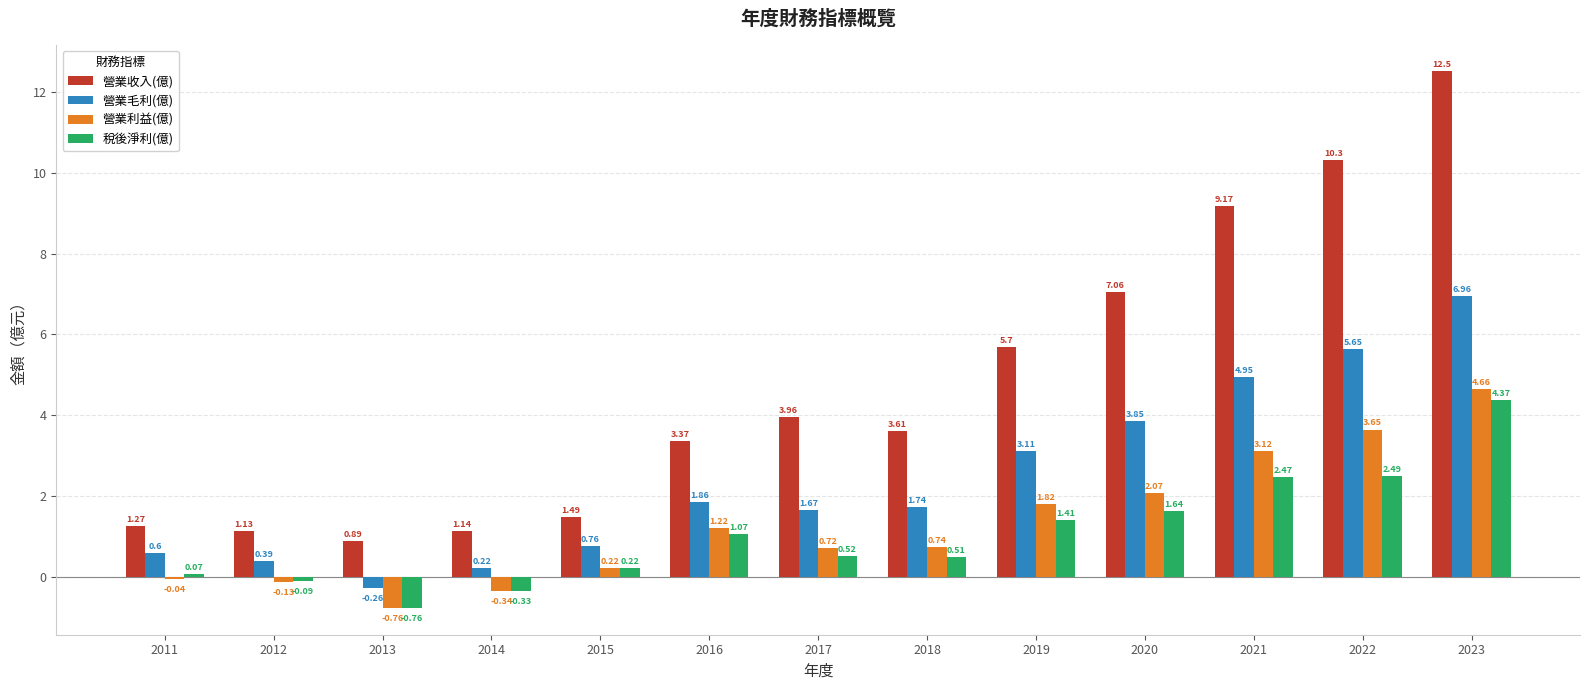

What is the sum of the 營業收入(億) values at 2013 and 2016?

4.3